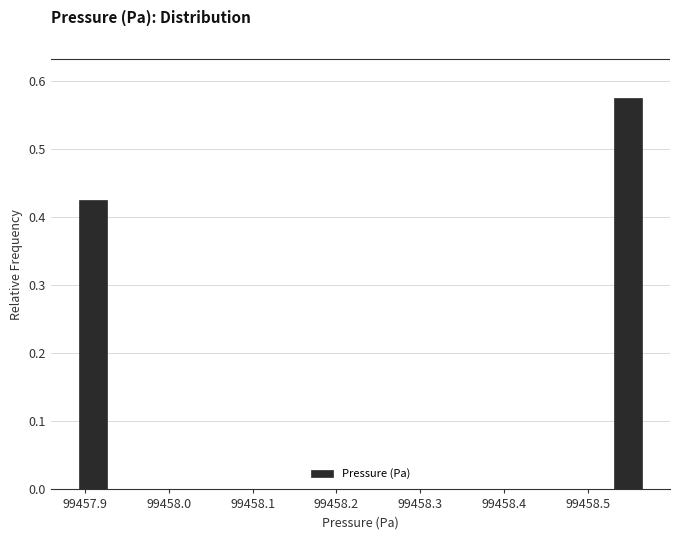

Around what value on the x-axis is the tallest bar? Give the approximate position of its centre, as read against the axis.

99458.55